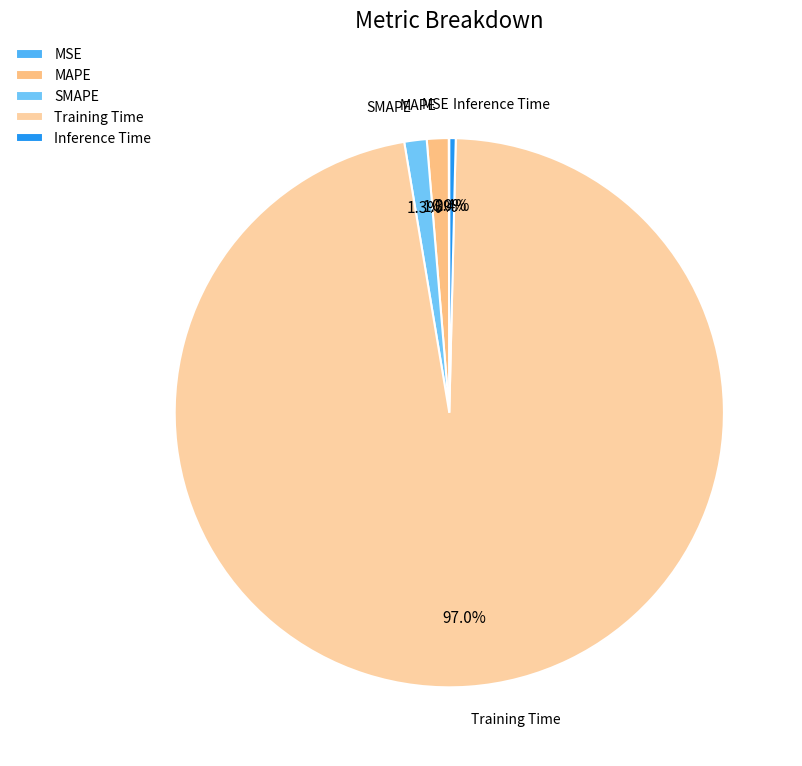

Combined, do Training Time and Inference Time account for over 50%?

Yes